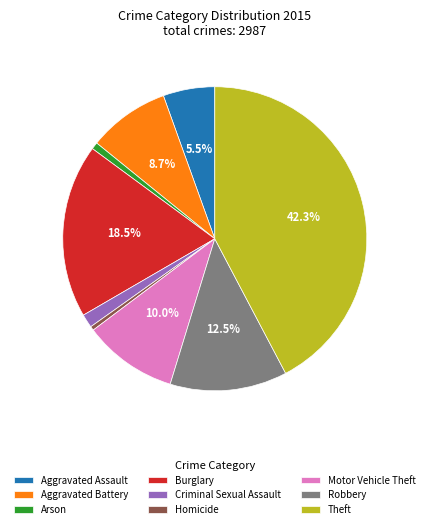

What is the largest slice in the pie chart?

Theft